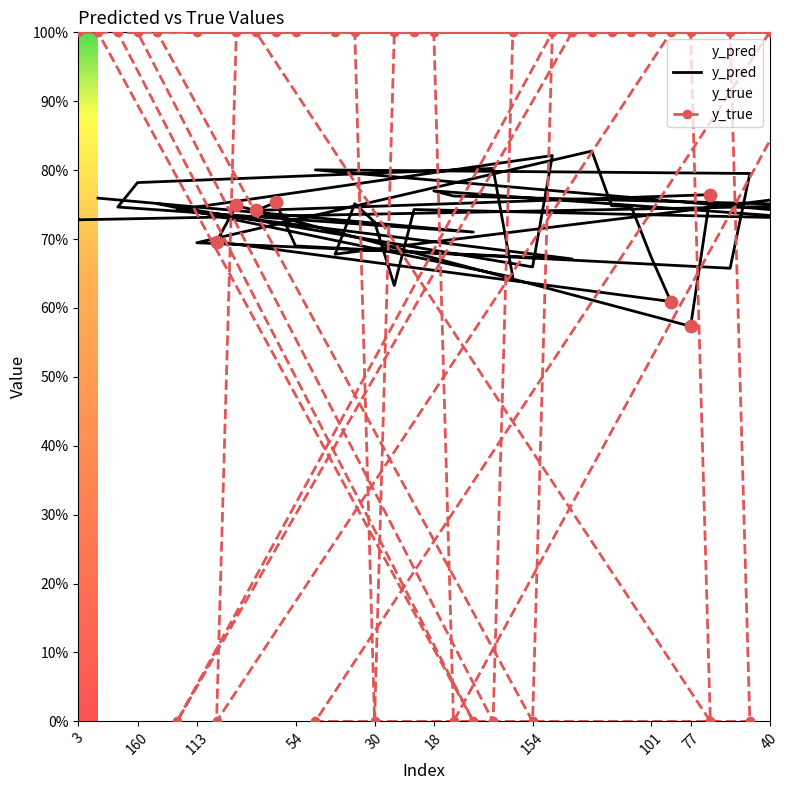

What are all the series names shown in the legend?

y_pred, y_true